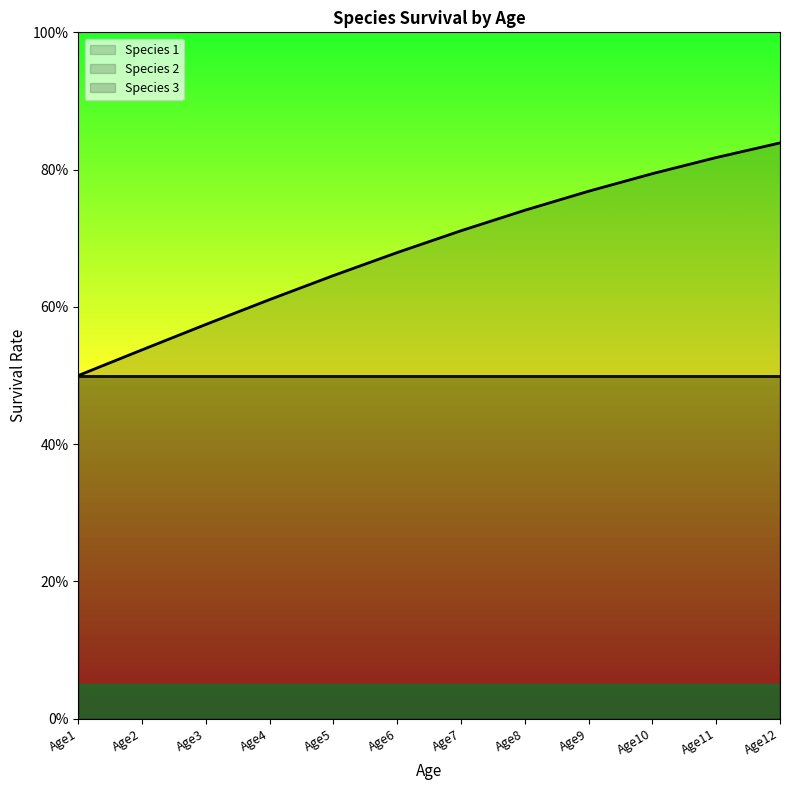

Between Age6 and Age7, which is larger?

Age6